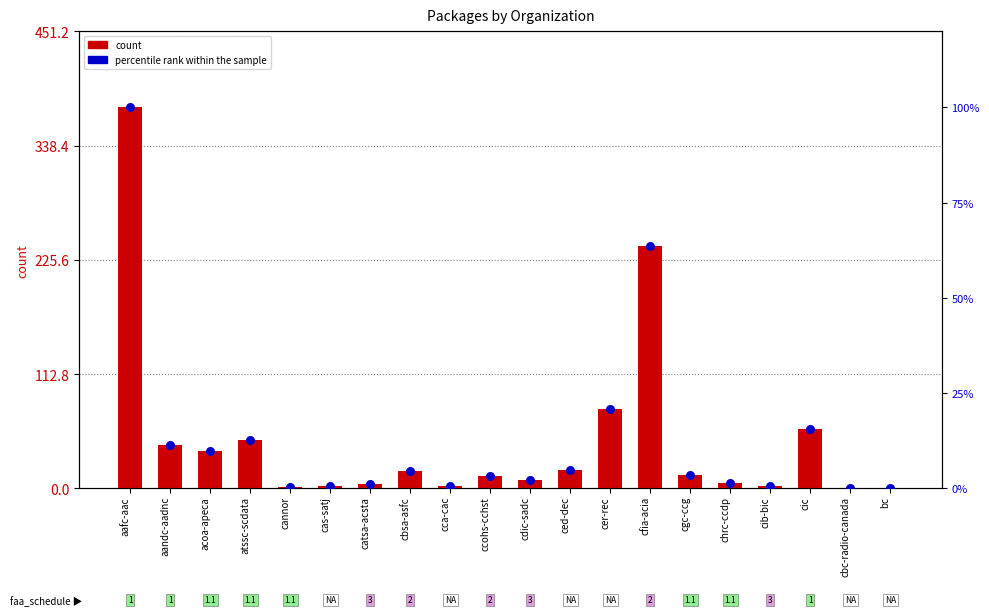

At which category is the sum across all series the highest?

aafc-aac